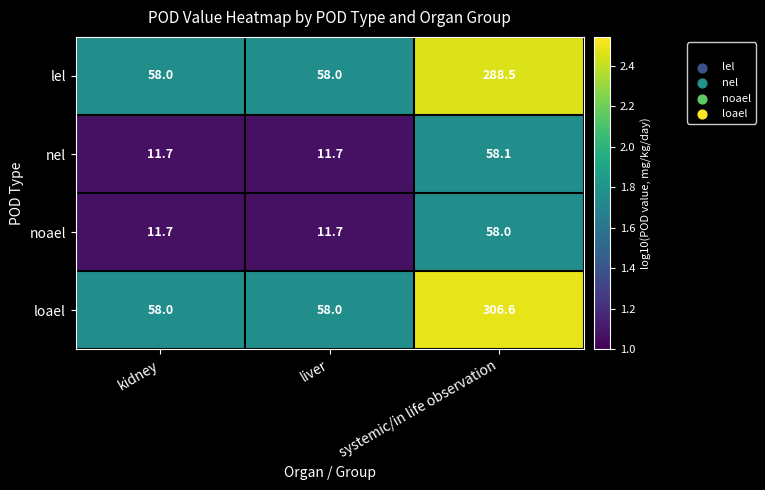

True or false: nel has a value of 58.1 at systemic/in life observation.

True